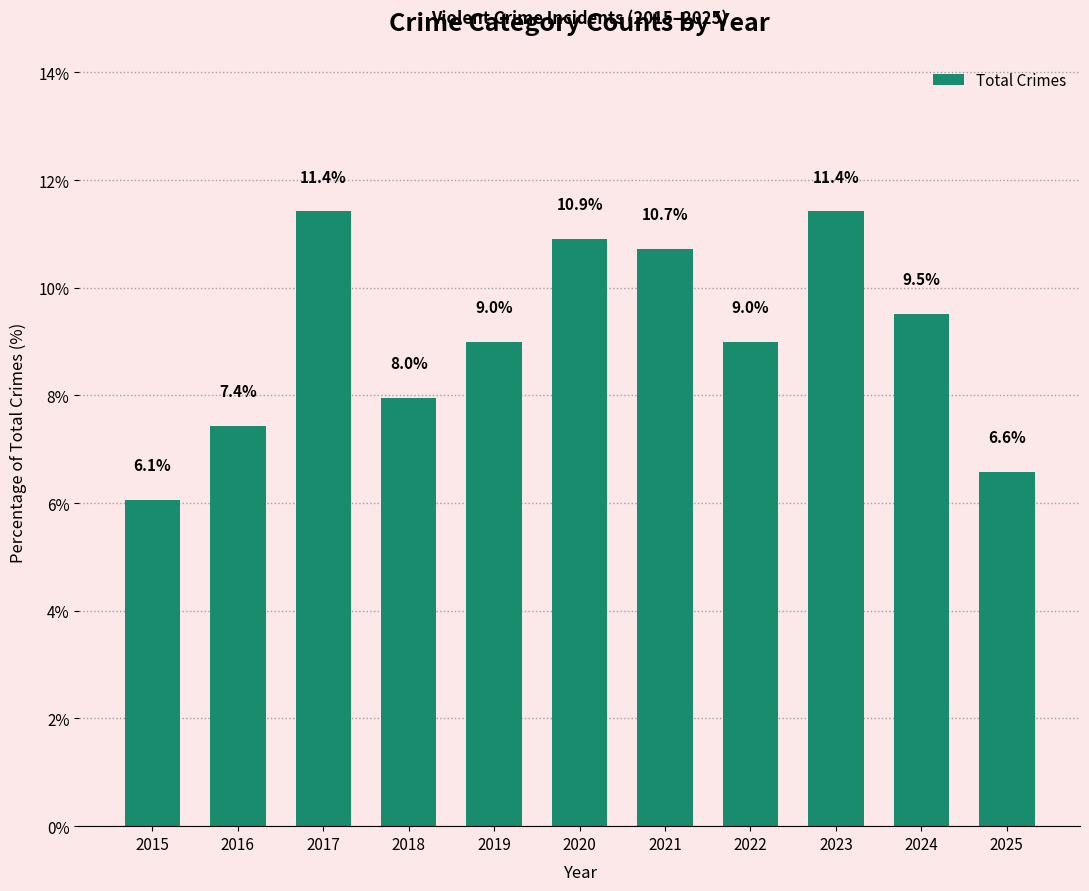

Reading left to right, extract all data points from this chart.

2015=6.1	2016=7.4	2017=11.4	2018=8.0	2019=9.0	2020=10.9	2021=10.7	2022=9.0	2023=11.4	2024=9.5	2025=6.6